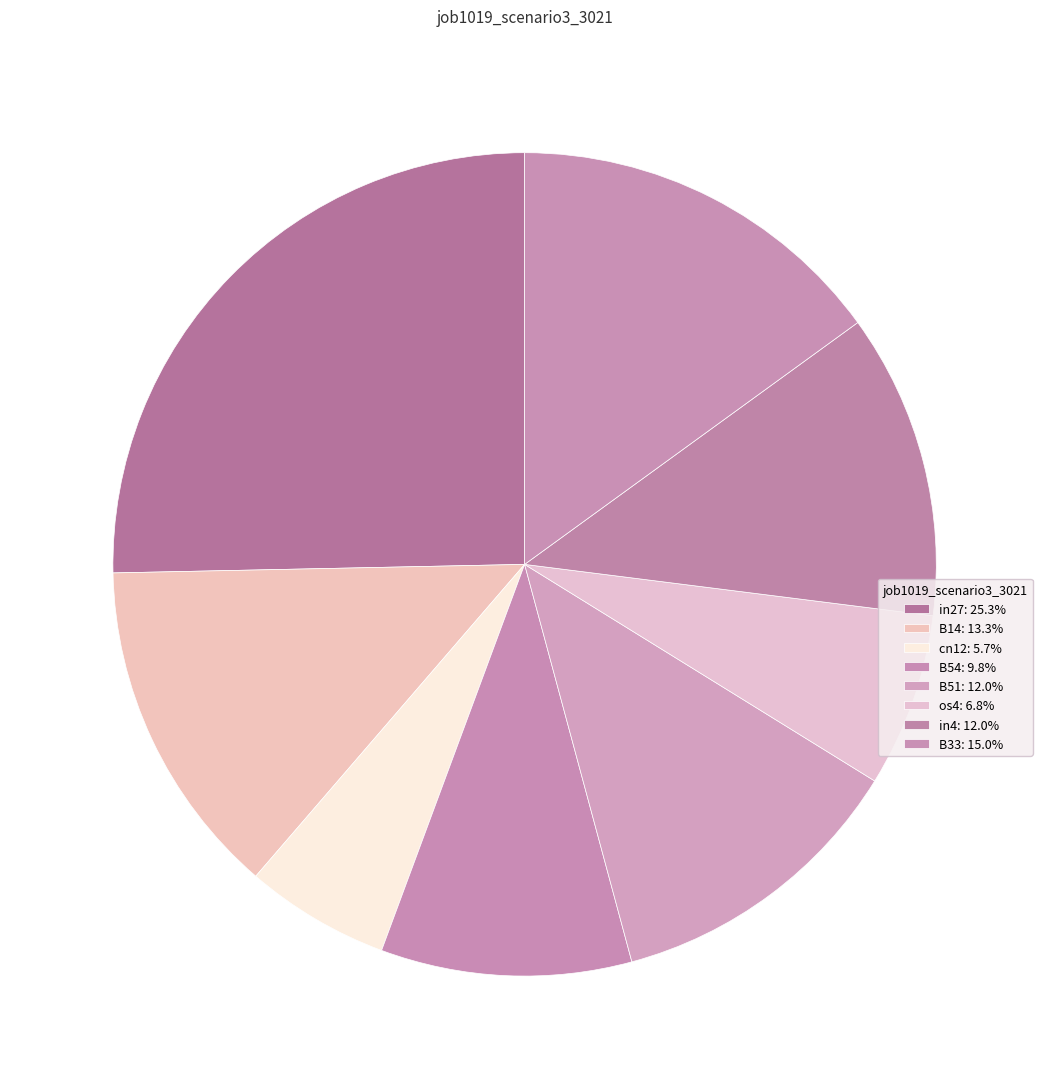

To the nearest percent, what is the difference between the in27 and in4 slice percentages?

13%